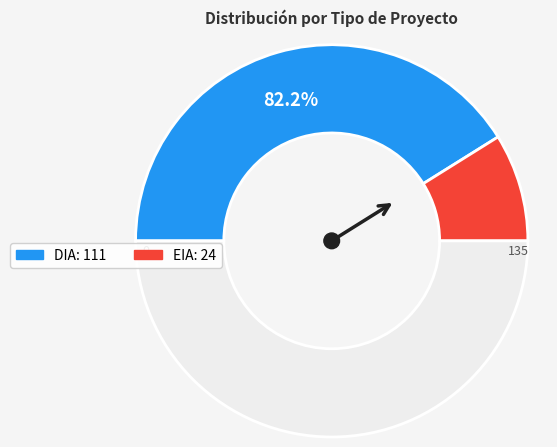

How many slices are in this pie chart?

2